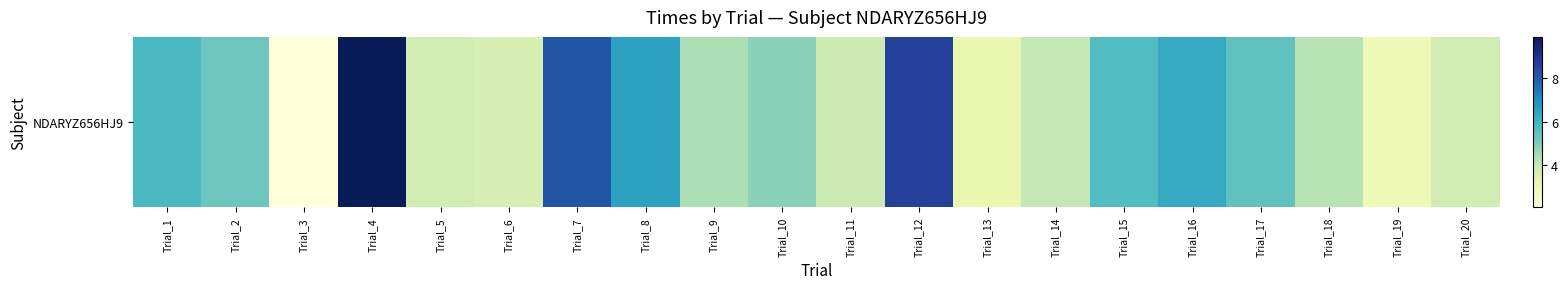

List the labels in order of value, largest first.

Trial_4, Trial_12, Trial_7, Trial_8, Trial_16, Trial_1, Trial_15, Trial_17, Trial_2, Trial_10, Trial_9, Trial_18, Trial_14, Trial_11, Trial_5, Trial_20, Trial_6, Trial_13, Trial_19, Trial_3